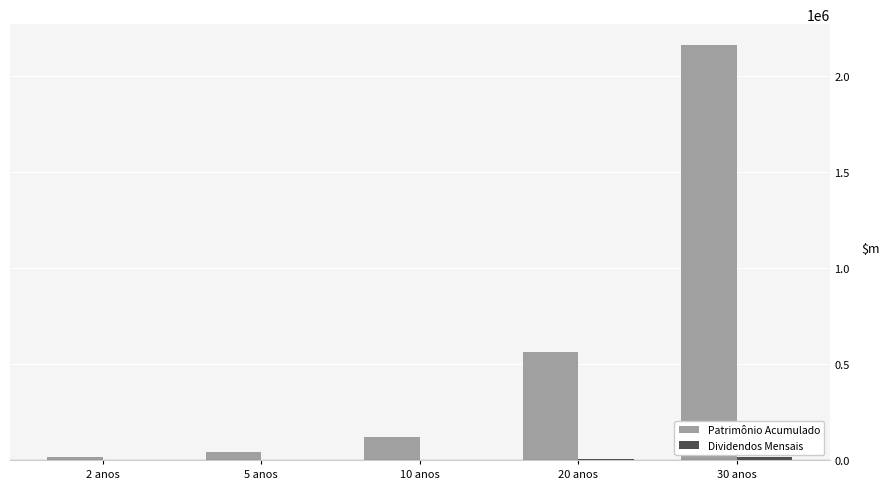

At which category is the sum across all series the highest?

30 anos